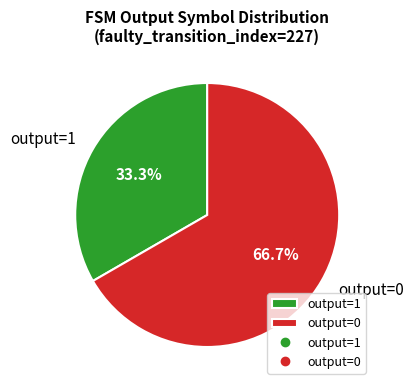

How much of the chart is everything except output=1?

66.7%